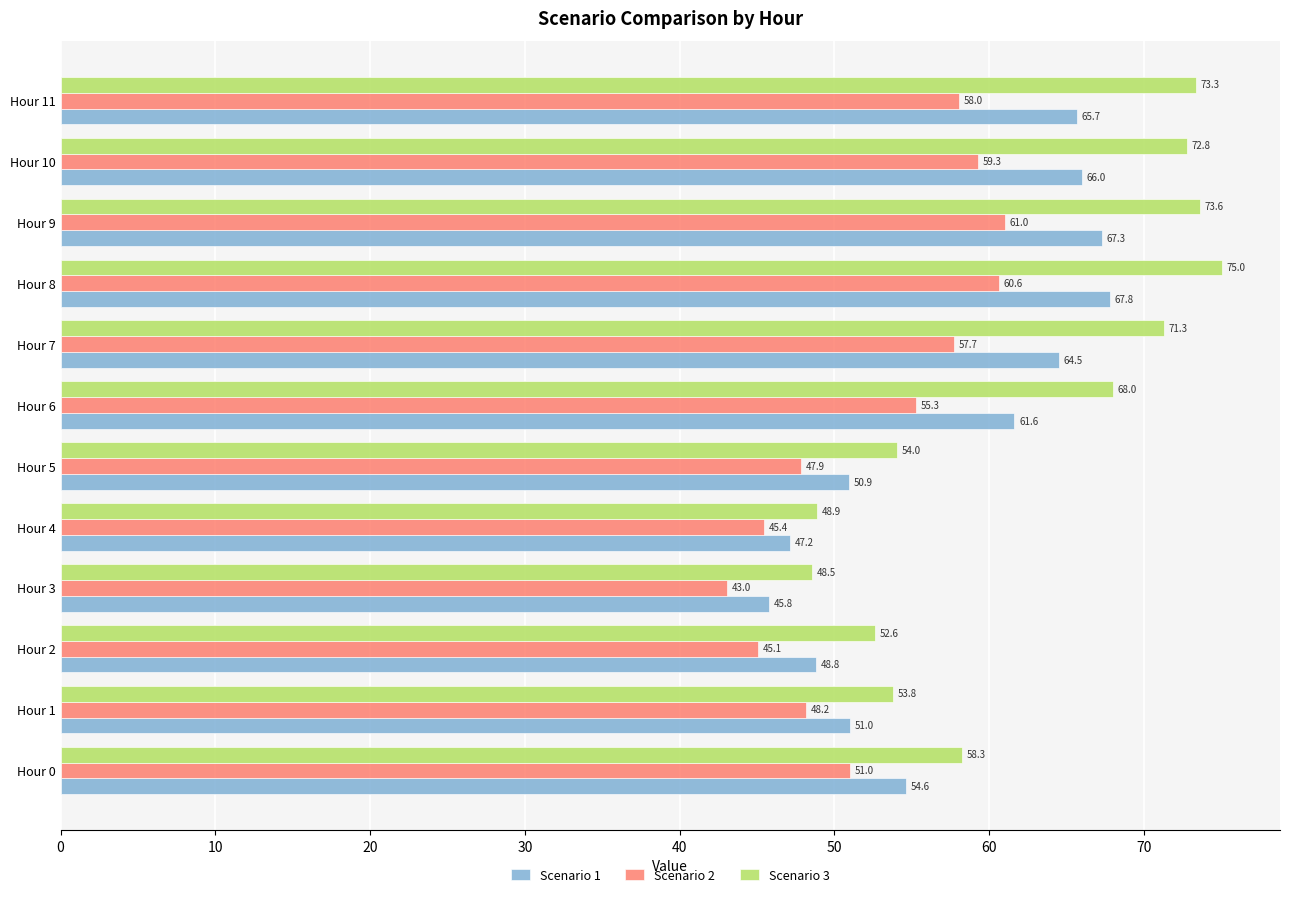

What value does the Scenario 2 series have at Hour 1?

48.2